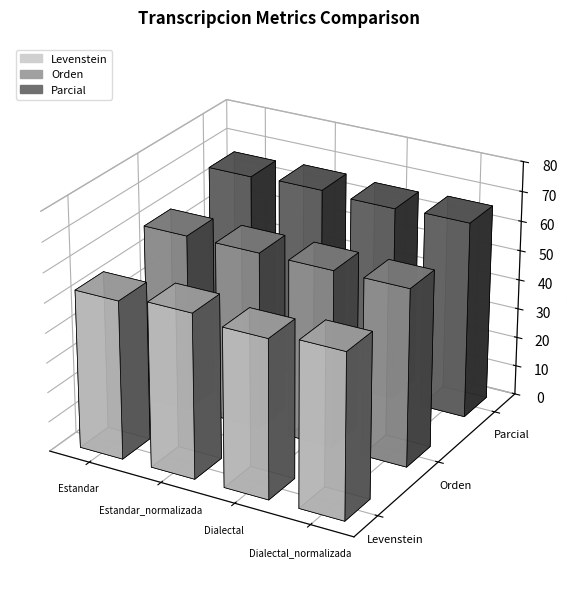

Does the chart contain any negative values?

No